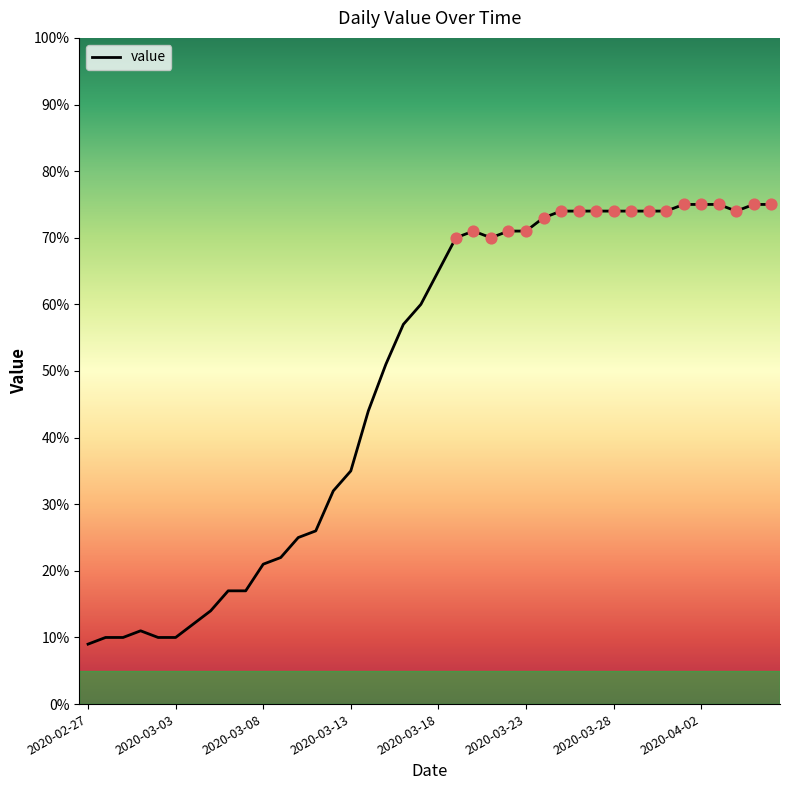

What is the greatest value displayed?

75